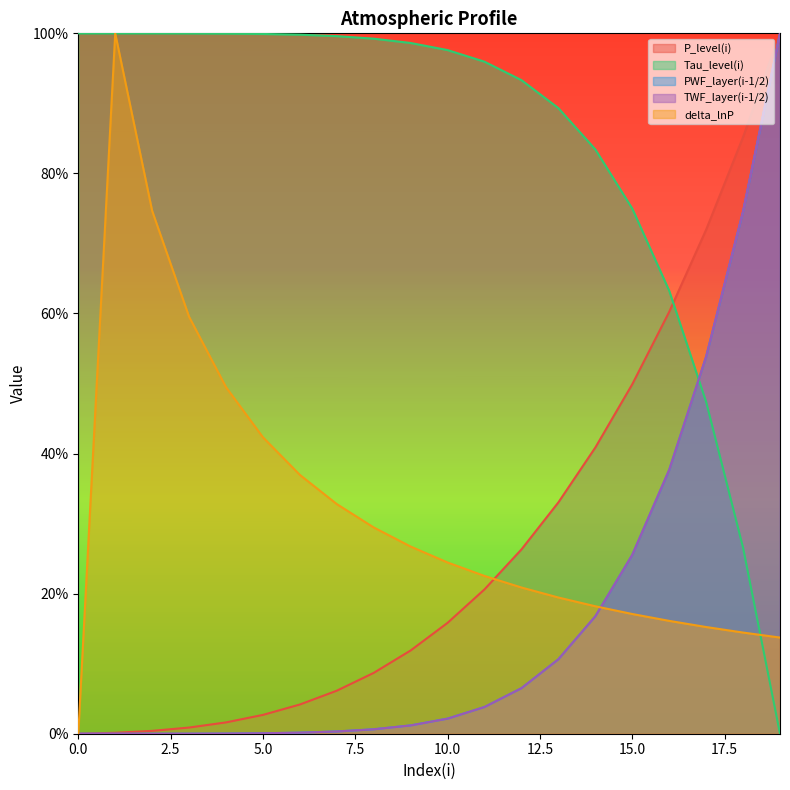

Does the chart have visible grid lines?

No